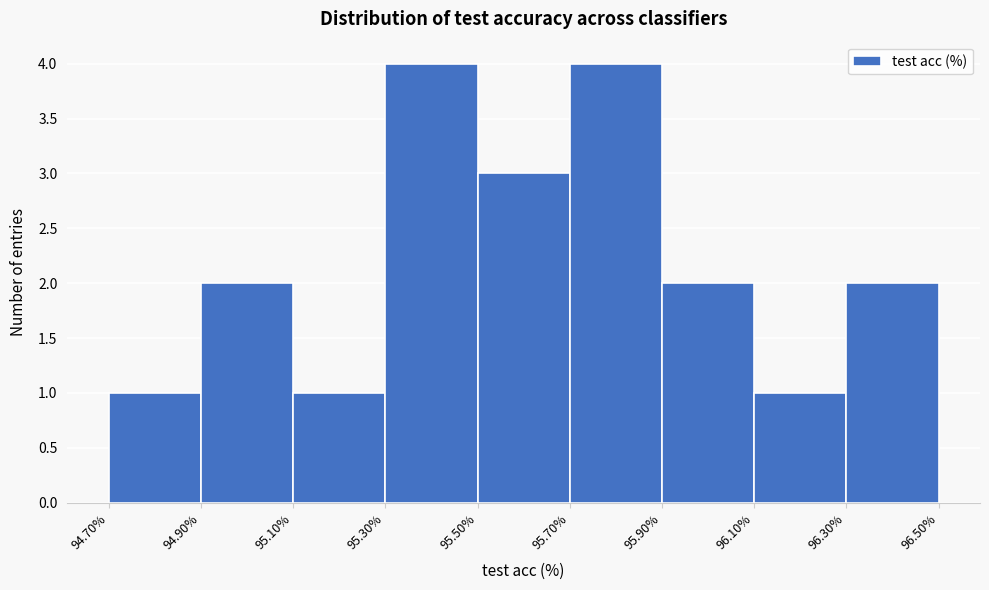

Reading left to right, list every bar in this chart as the range it spans on the x-axis followed by its height. The values are not printed on the chart, so give them approximately, as read against the axis.

94.70% to 94.90%: 1
94.90% to 95.10%: 2
95.10% to 95.30%: 1
95.30% to 95.50%: 4
95.50% to 95.70%: 3
95.70% to 95.90%: 4
95.90% to 96.10%: 2
96.10% to 96.30%: 1
96.30% to 96.50%: 2